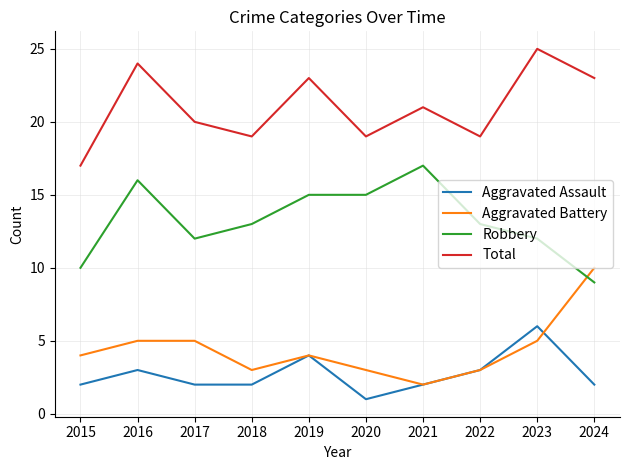

True or false: Total and Aggravated Battery intersect in this chart.

False